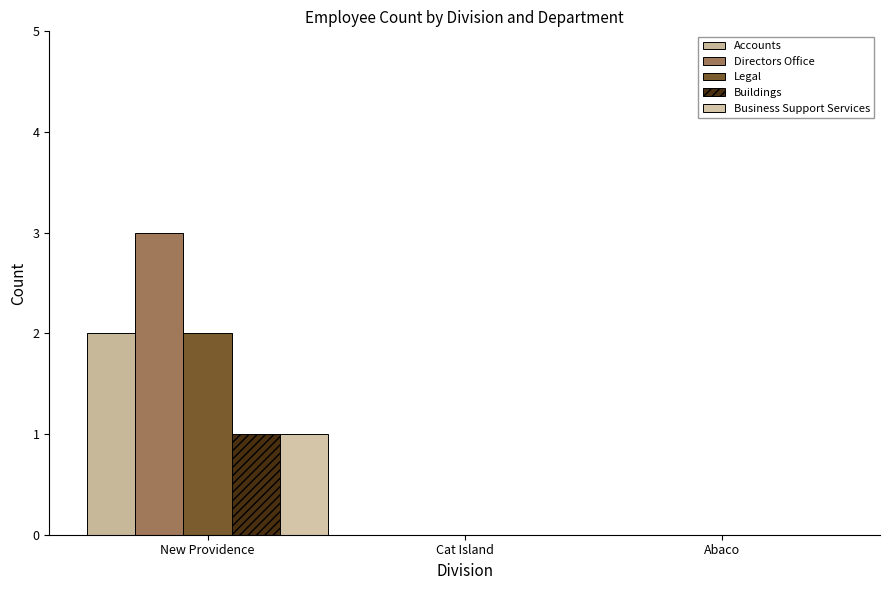

What is the sum of the Accounts values at Abaco and New Providence?

2